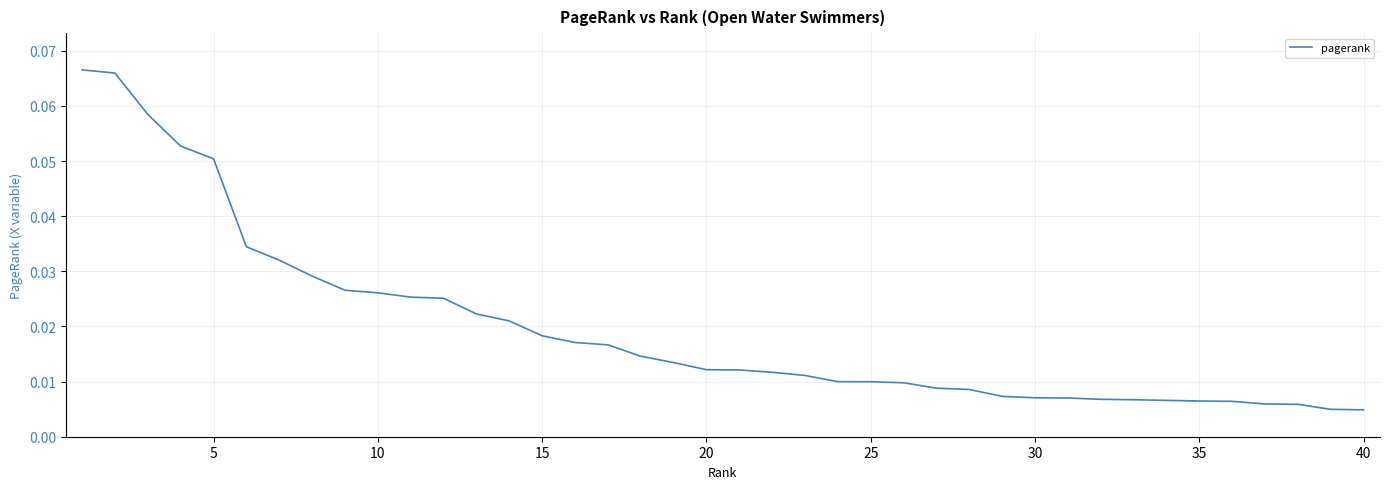

Reading left to right, extract all data points from this chart.

0.1	0.1	0.1	0.1	0.1	0.0	0.0	0.0	0.0	0.0	0.0	0.0	0.0	0.0	0.0	0.0	0.0	0.0	0.0	0.0	0.0	0.0	0.0	0.0	0.0	0.0	0.0	0.0	0.0	0.0	0.0	0.0	0.0	0.0	0.0	0.0	0.0	0.0	0.0	0.0